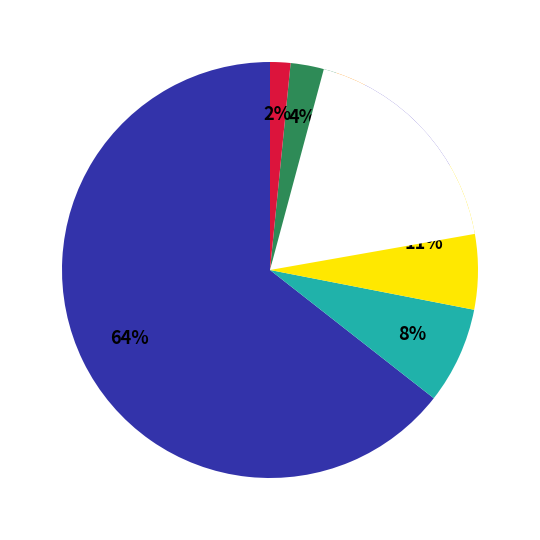

Is it true that Endless Berlin is 11% of the pie?

True